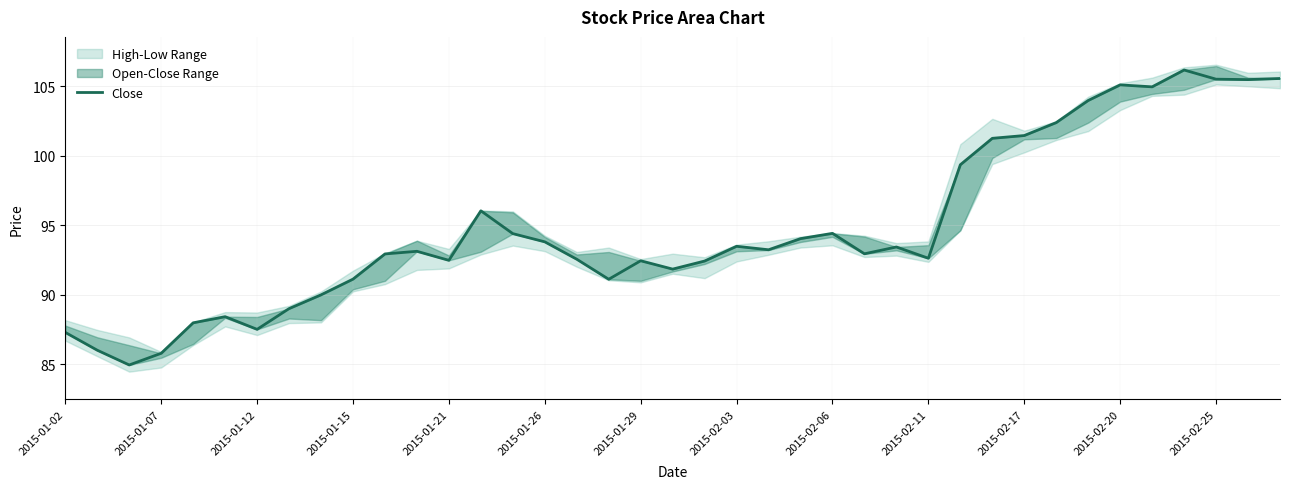

How many interior local valleys (lower than both neighbors) does the data have?

10